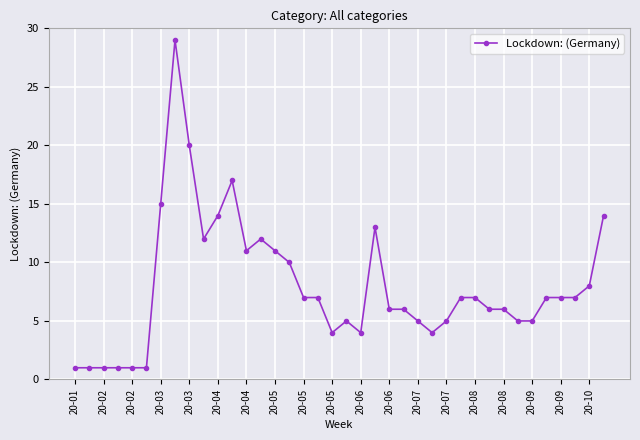

What is the average value?

8